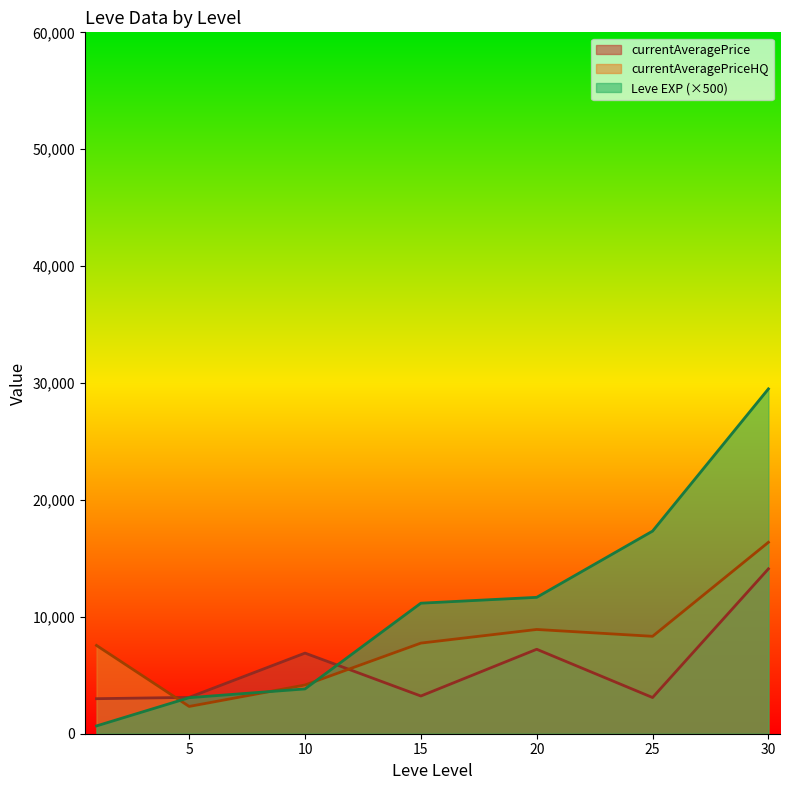

At which category does currentAveragePriceHQ reach its first local valley?

5